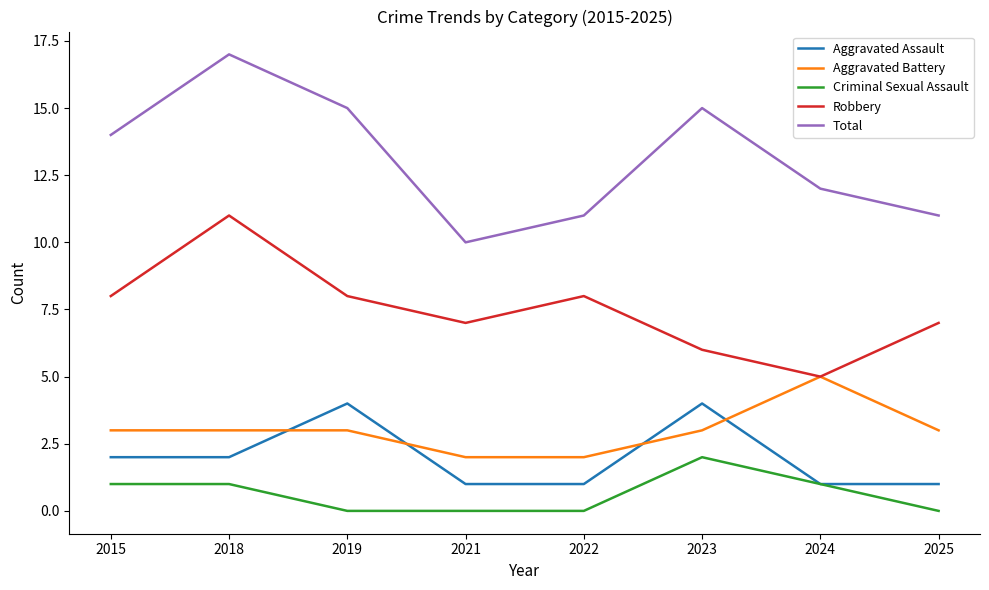

What is the difference between the highest and lowest values at 2021?

10